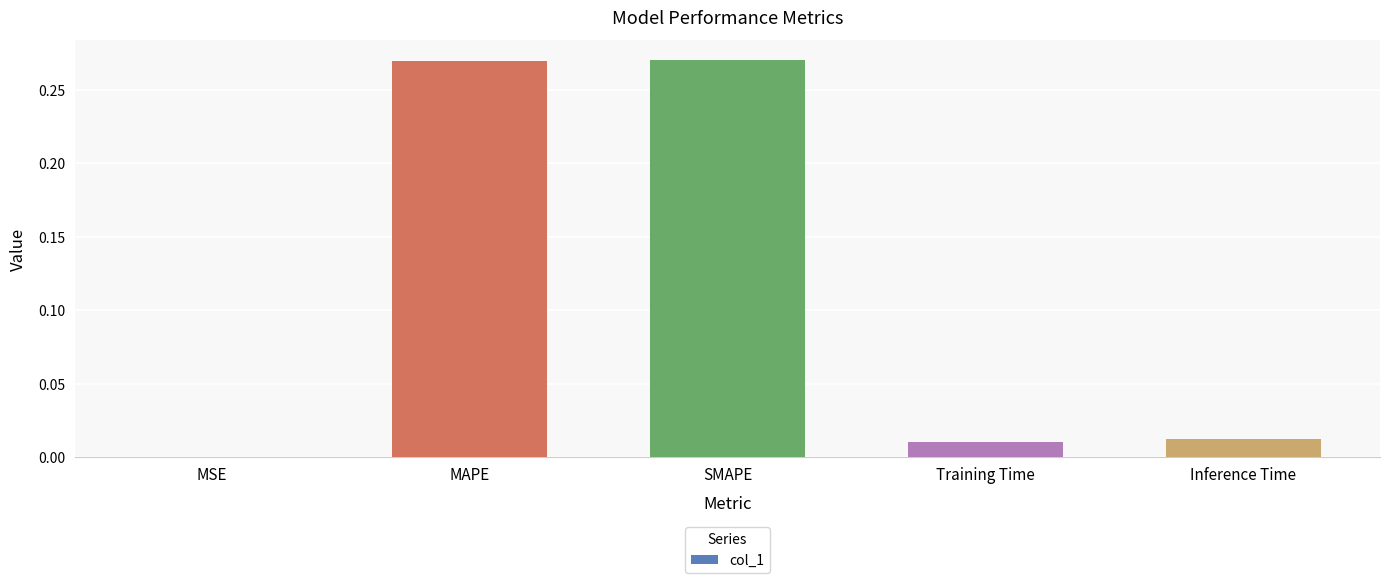

Between MSE and MAPE, which is larger?

MAPE